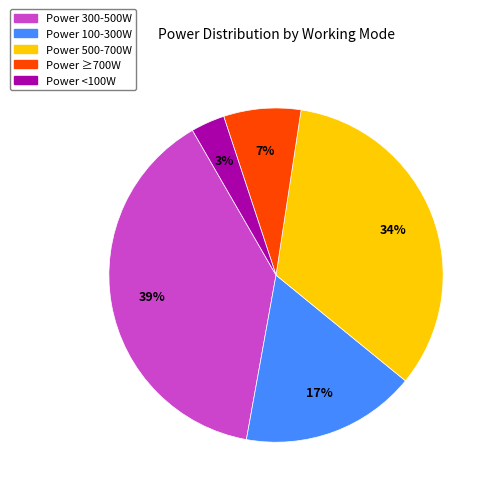

Is there any slice that represents more than half of the pie?

No